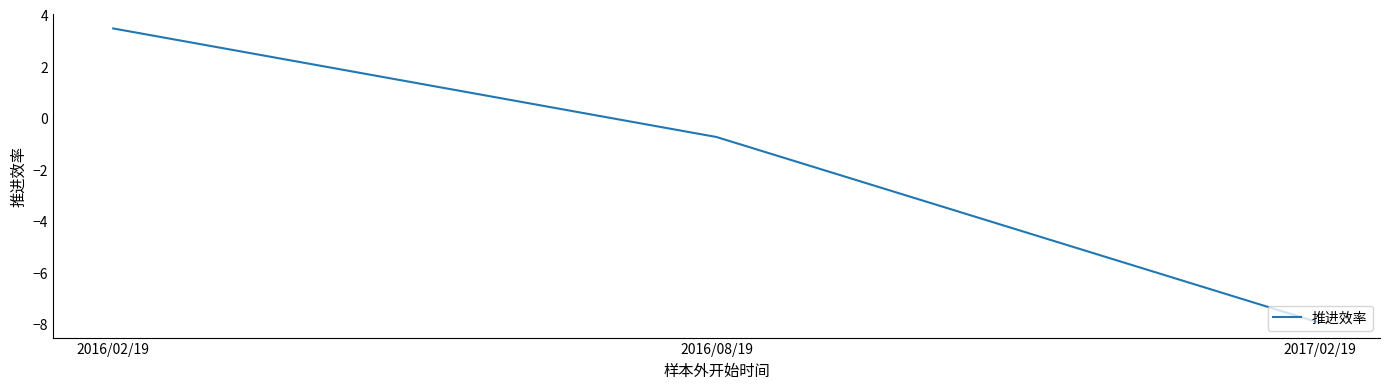

What position from the right is 2016/02/19?

3